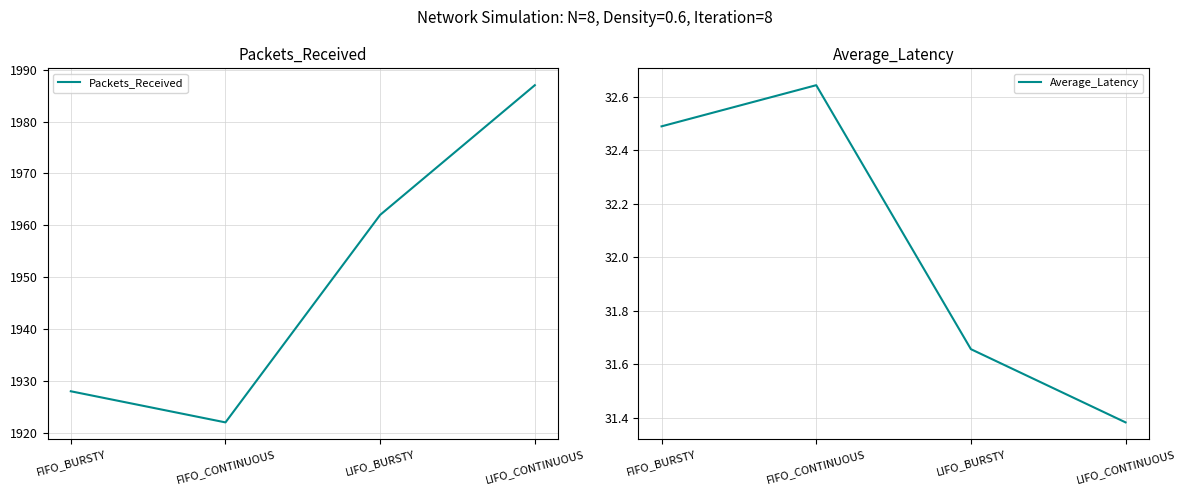

Is it true that Average_Latency equals 31.4 at LIFO_CONTINUOUS?

True